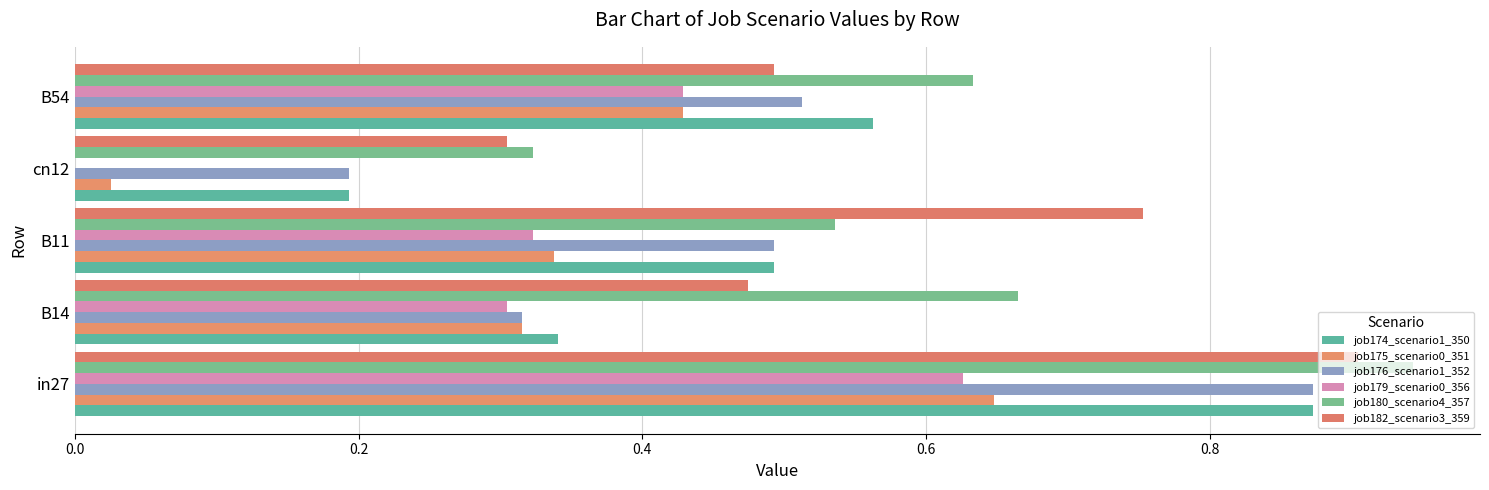

Where is job175_scenario0_351 nearest to the value 0?

cn12